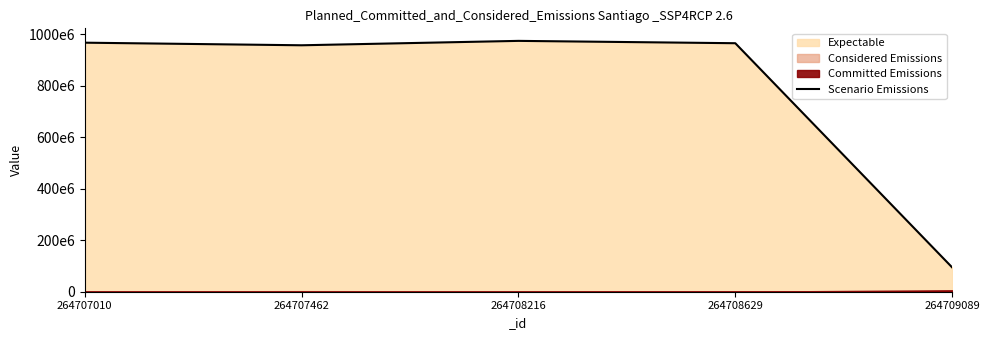

Which has a higher value, 264709089 or 264708629?

264708629